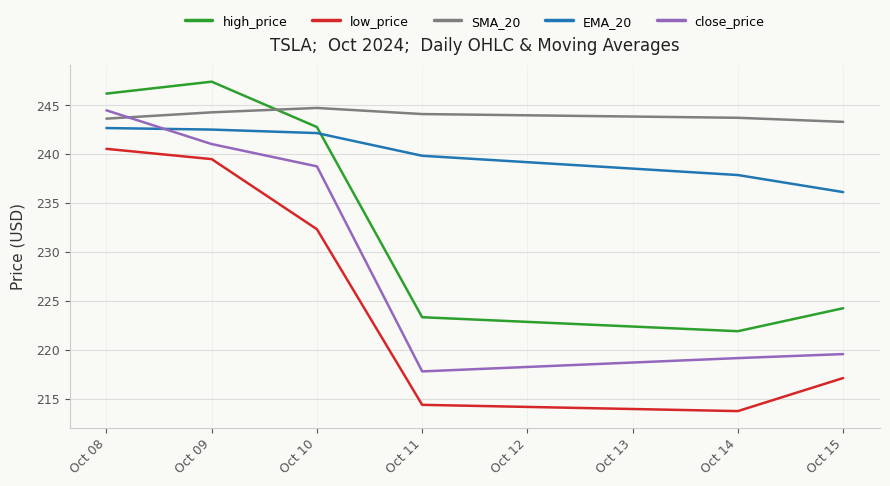

What is the difference between the SMA_20 values at Oct 10 and Oct 09?

0.4